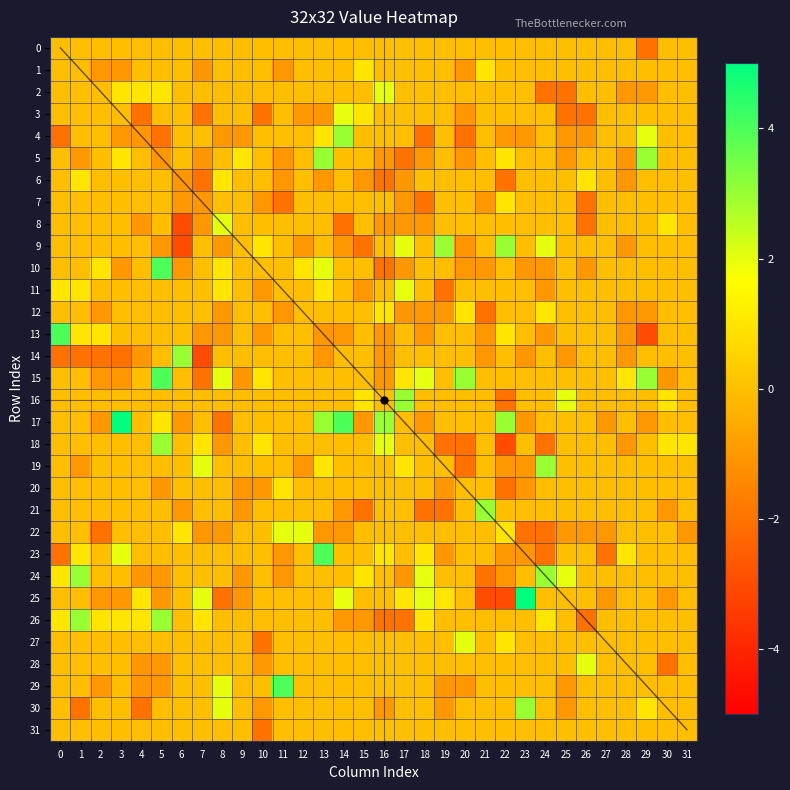

List the series in order of their peak value, highest first.

r17, r25, r10, r13, r15, r23, r29, r4, r5, r9, r14, r16, r18, r19, r21, r24, r26, r30, r2, r3, r8, r11, r22, r27, r28, r1, r6, r7, r12, r20, r0, r31